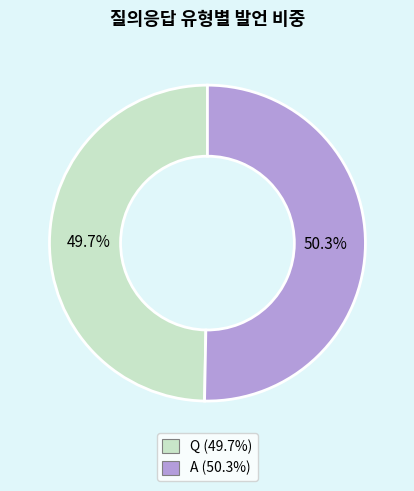

What is the ratio of the value at Q to the value at A?

1.0